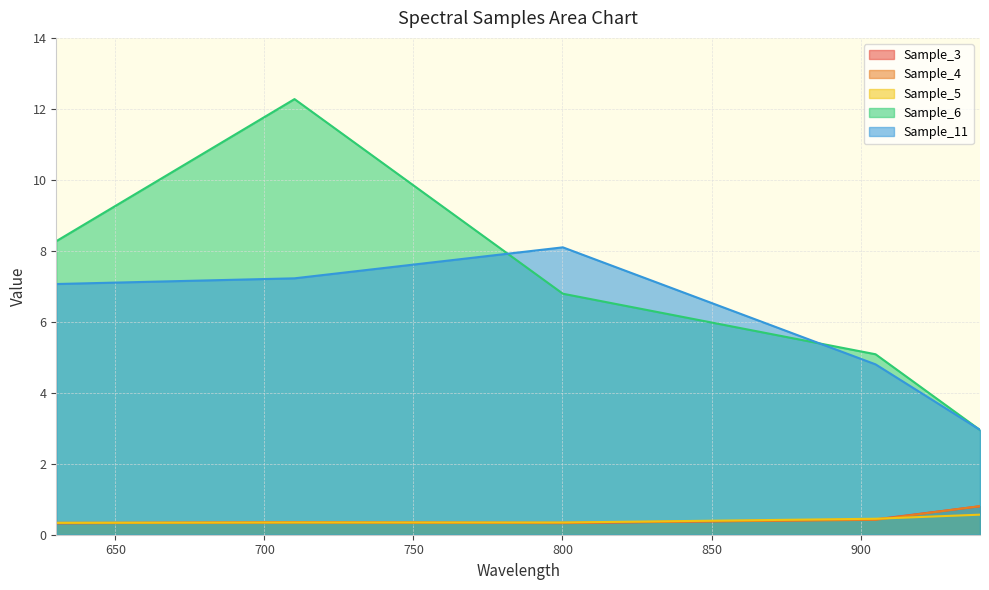

Which series has the largest total across all categories?

Sample_6